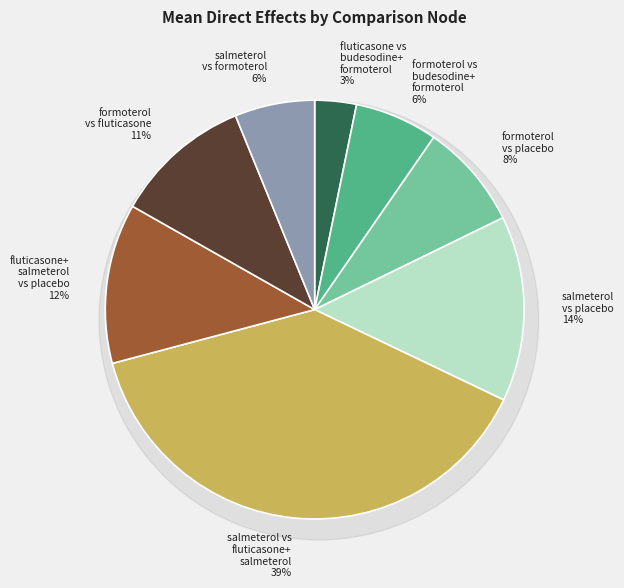

Rank the categories by value from highest to lowest.

salmeterol vs fluticasone plus salmeterol, salmeterol vs placebo, fluticasone plus salmeterol vs placebo, formoterol vs fluticasone, formoterol vs placebo, formoterol vs budesodine plus formoterol, salmeterol vs formoterol, fluticasone vs budesodine plus formoterol